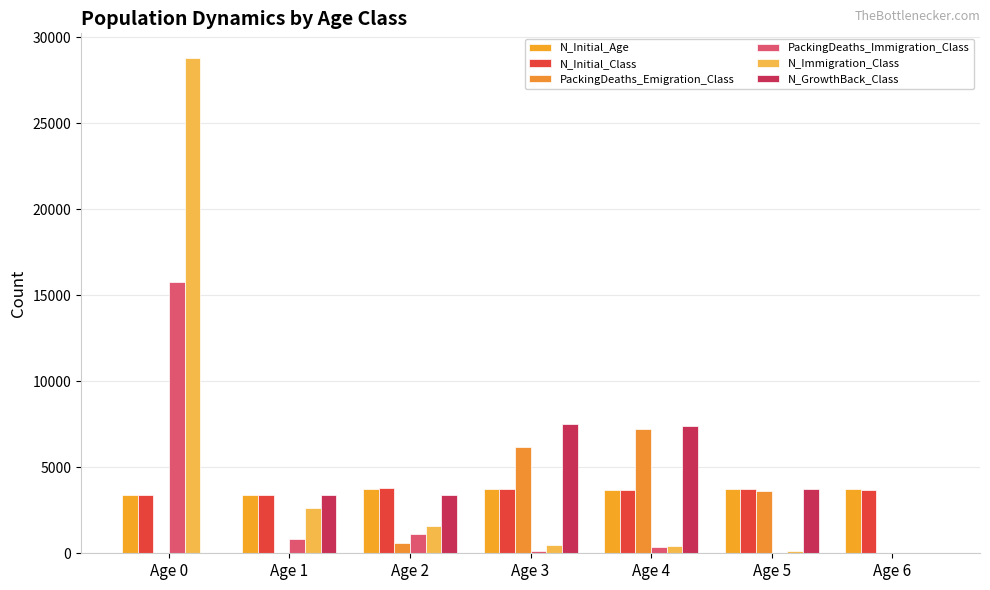

True or false: PackingDeaths_Immigration_Class has a value of 64 at Age 5.

False